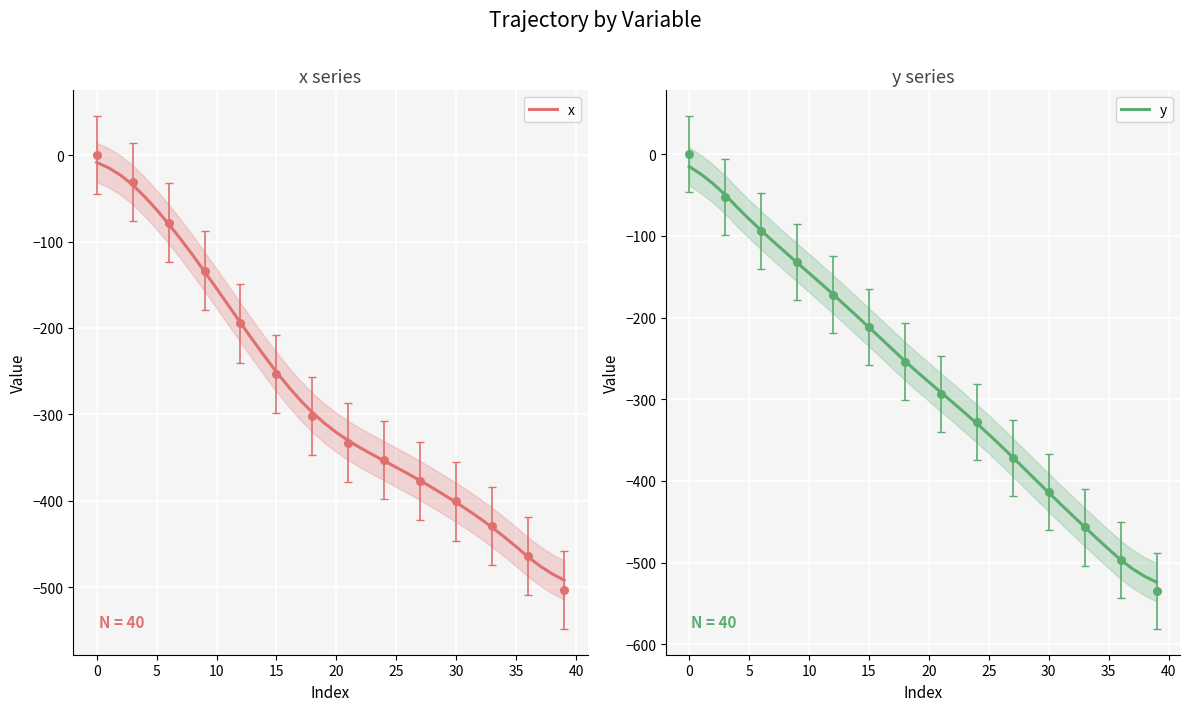

What is the total value across all series at 11?

-332.3